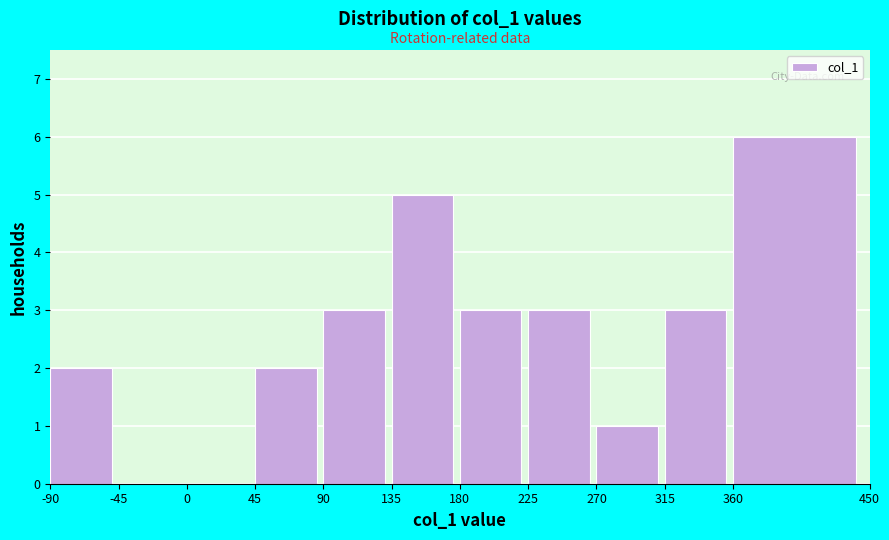

Reading left to right, transcribe this chart: for each bar, give the range it covers on the x-axis and its height. The values are not printed on the chart, so give them approximately, as read against the axis.

-90 to -45: 2
-45 to 0: 0
0 to 45: 0
45 to 90: 2
90 to 135: 3
135 to 180: 5
180 to 225: 3
225 to 270: 3
270 to 315: 1
315 to 360: 3
360 to 450: 6